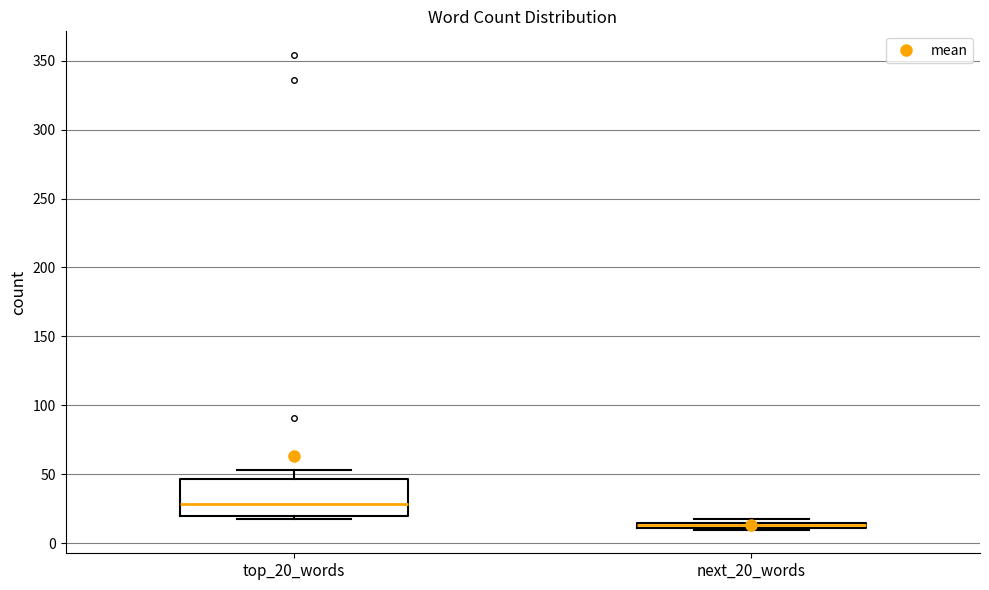

Where is the upper edge of the box for next_20_words on the y-axis? The values are not printed on the chart, so give them approximately, as read against the axis.

15